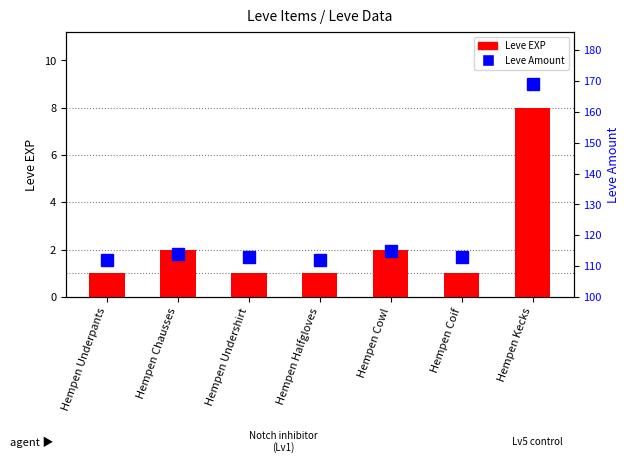

True or false: Leve Amount has a value of 113 at Hempen Undershirt.

True